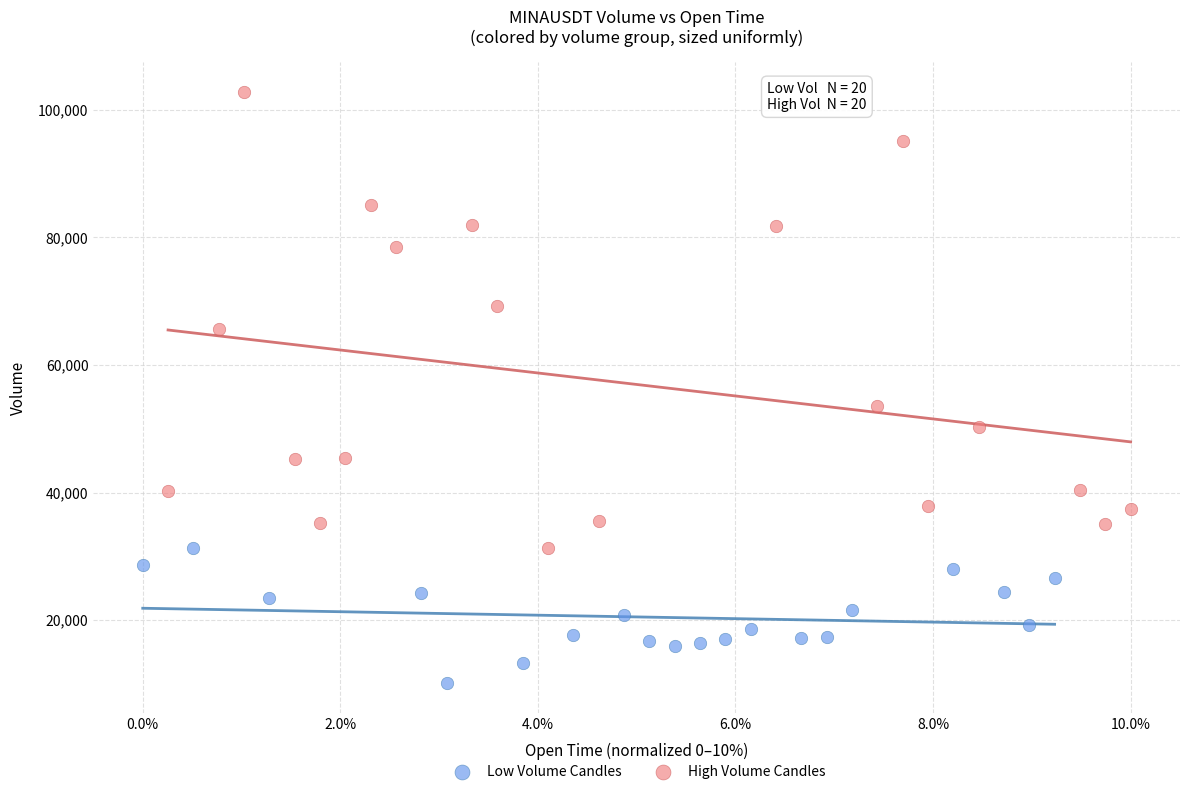

Which series contains the highest Y value?

High Volume Candles